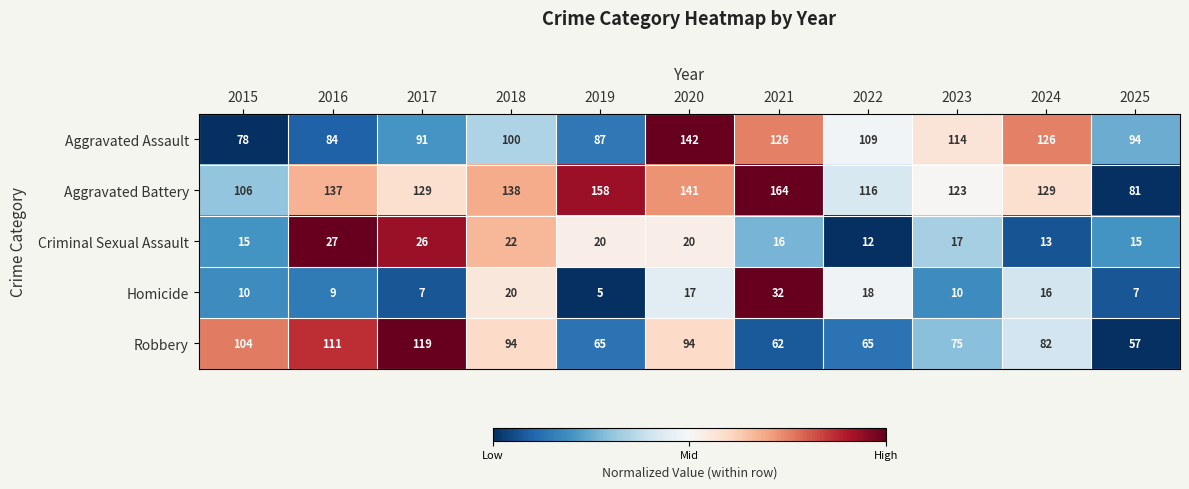

Which category has the lowest value in the Criminal Sexual Assault series?

2022